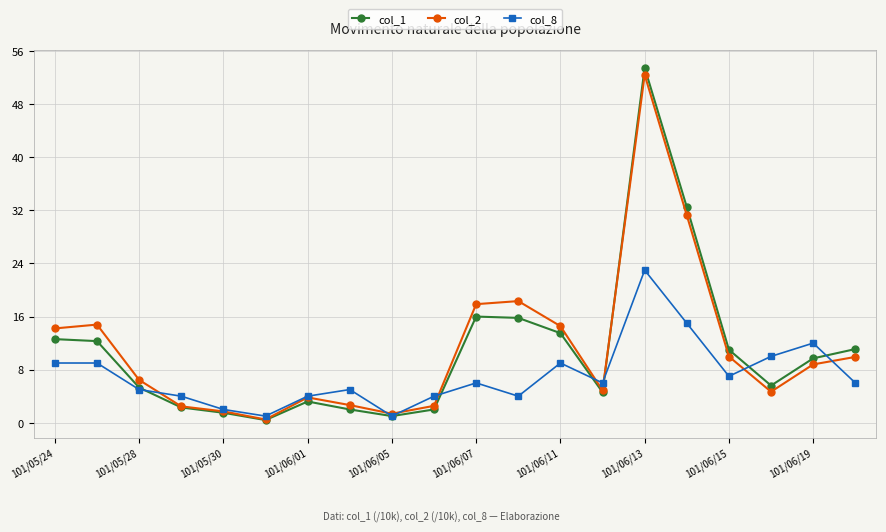

Which series has the widest spread of values?

col_1